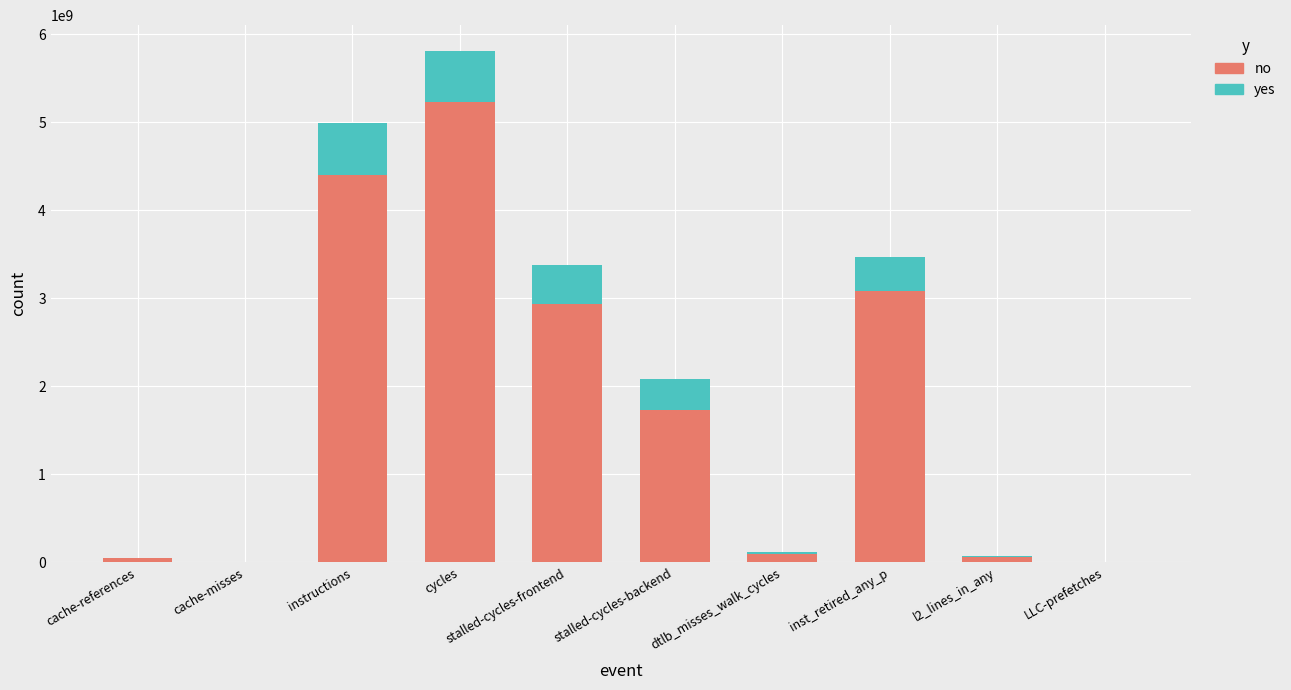

How many data points in no are above 1726330748?

5